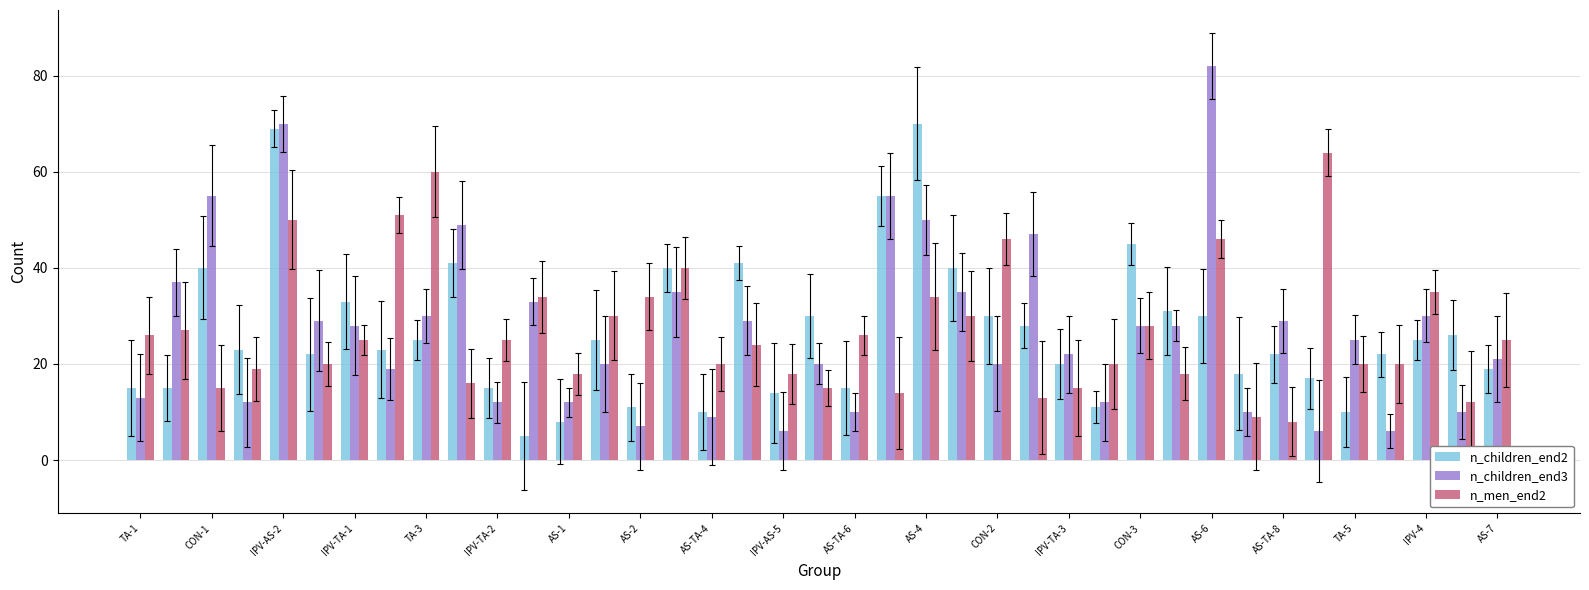

Which series has the largest range (max minus min)?

n_children_end3